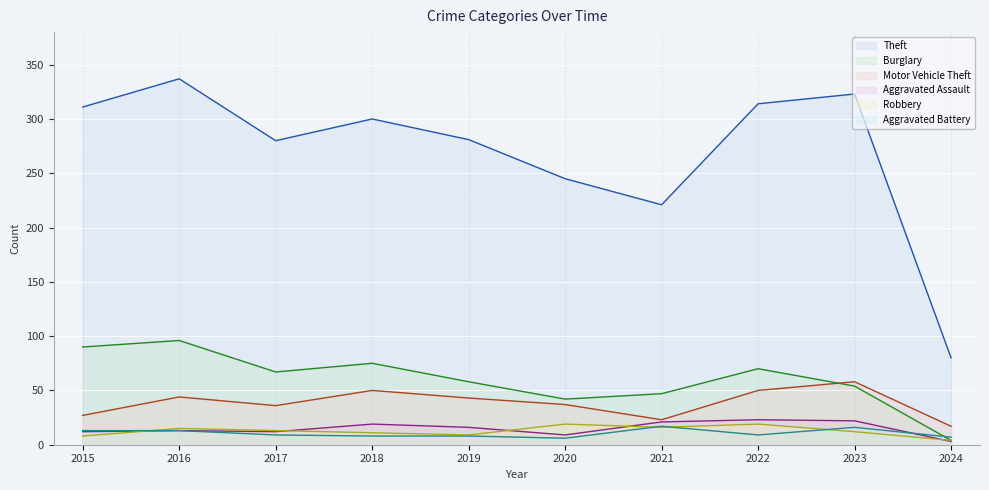

How many series are shown in this chart?

6